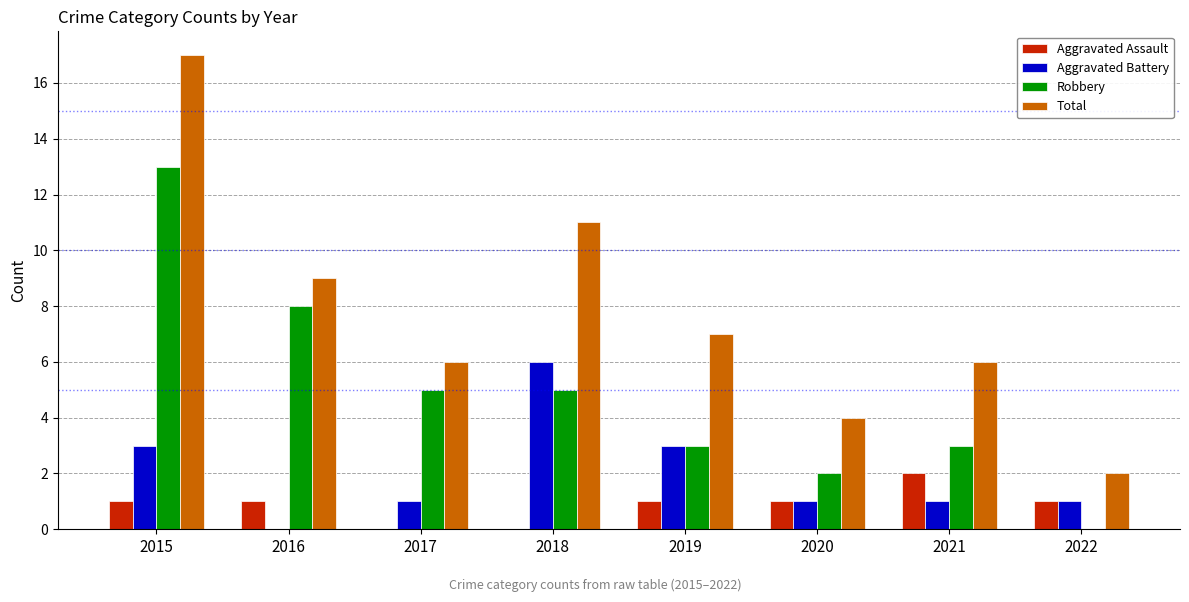

Between 2015 and 2016, which series saw the biggest shift?

Total